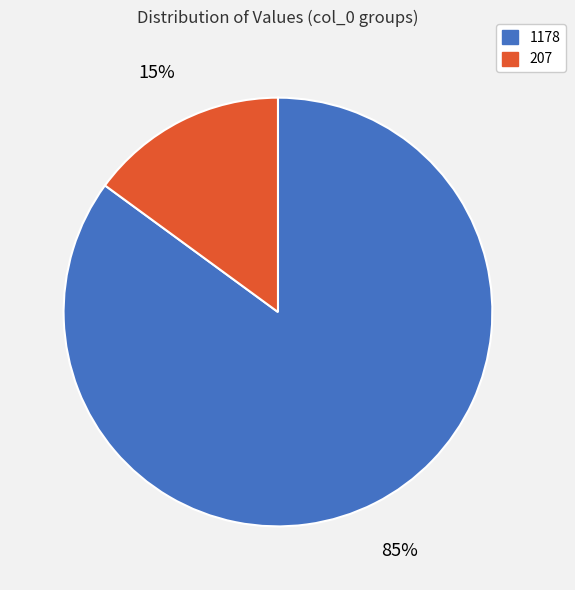

The 207 slice represents 15% of the pie. True or false?

True